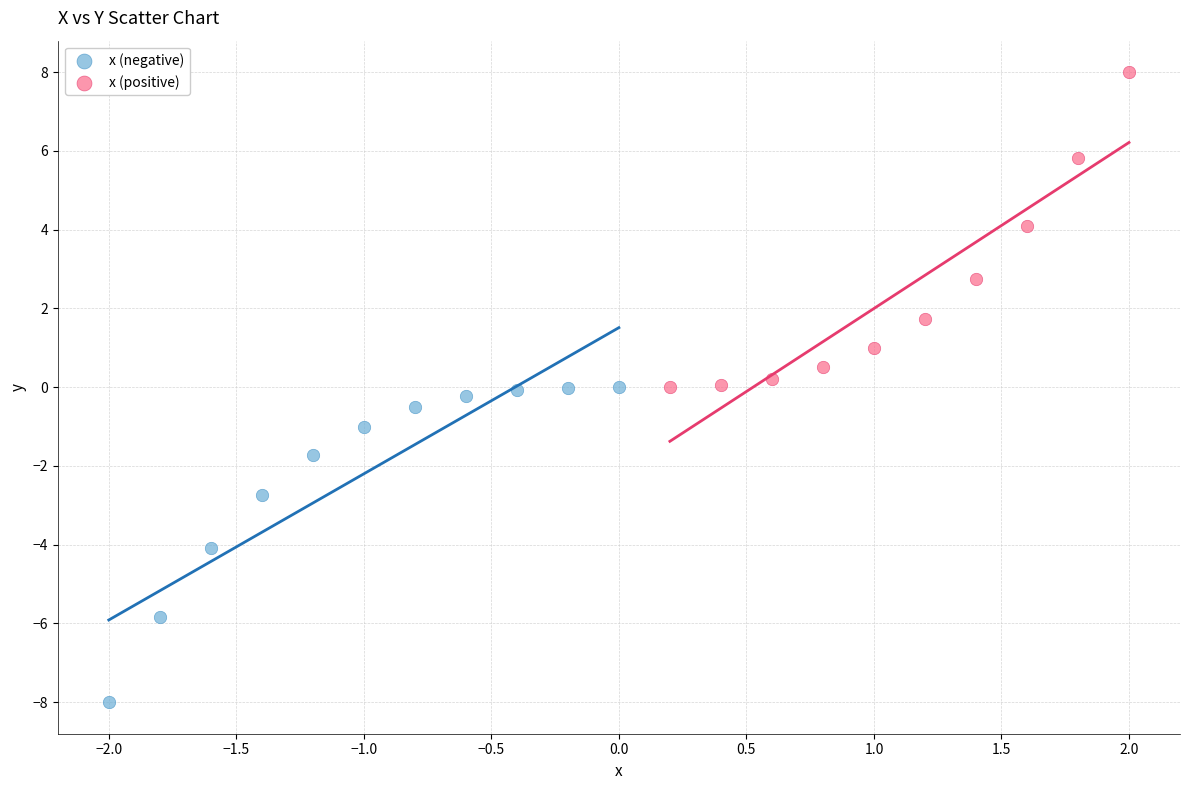

Which series contains the lowest Y value?

x (negative)